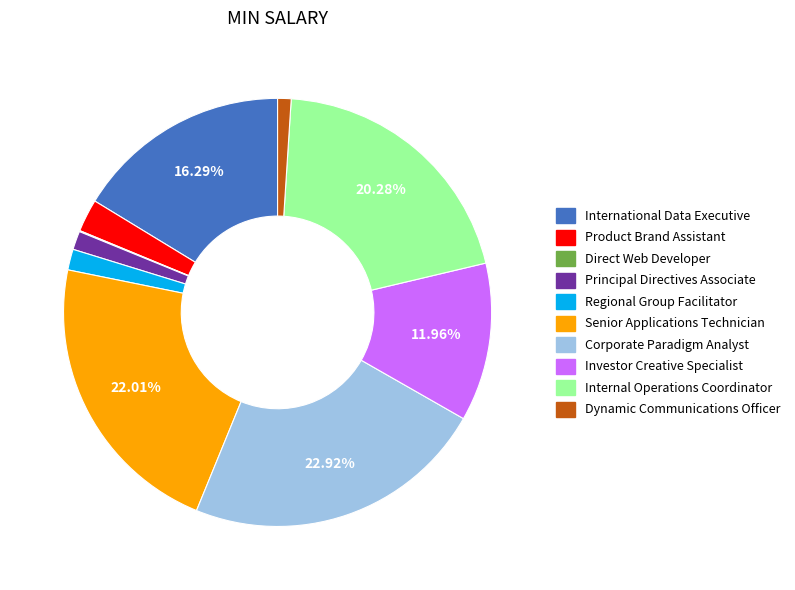

Is there any slice that represents more than half of the pie?

No